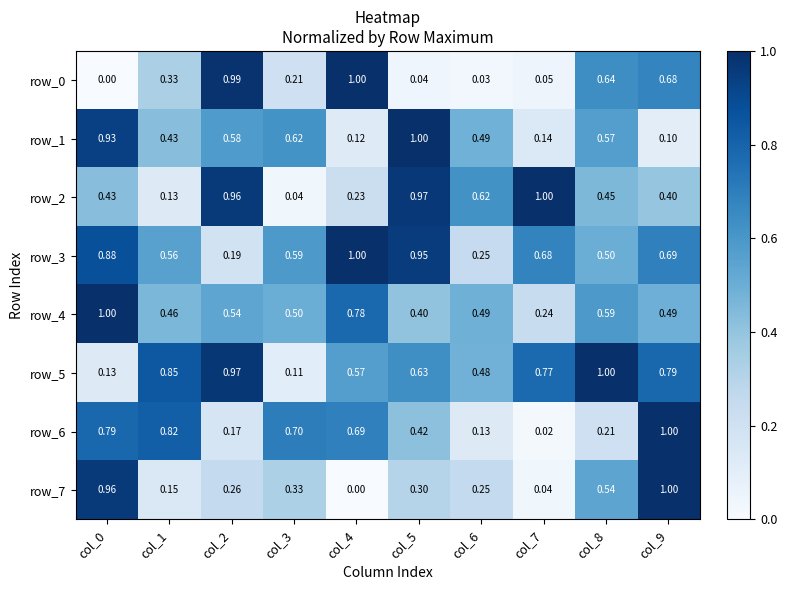

Is the value of row_6 at col_3 greater than the value of row_1 at col_0?

No